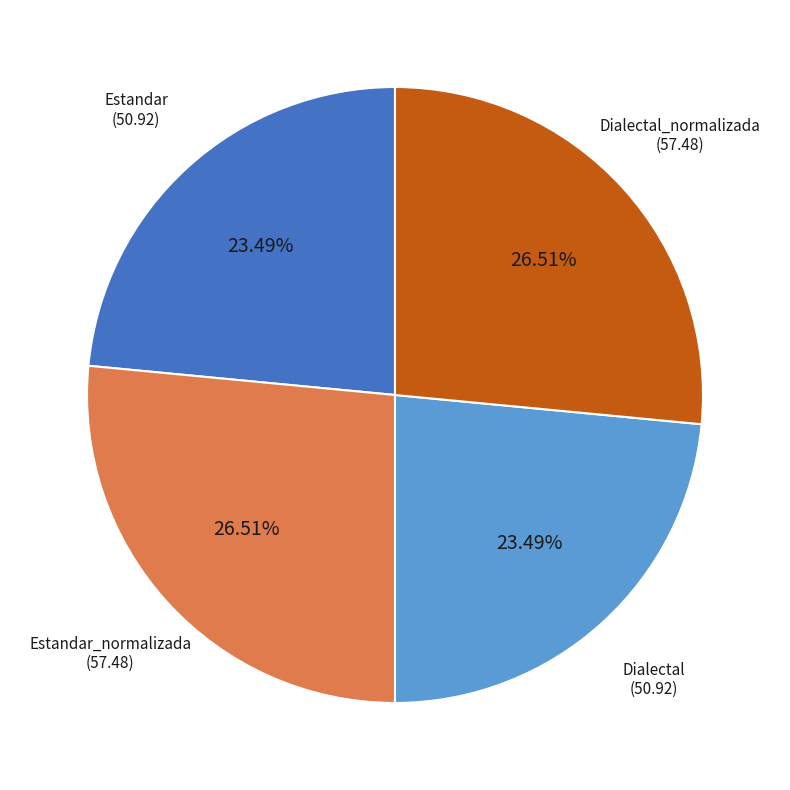

Is there a majority slice in this chart?

No